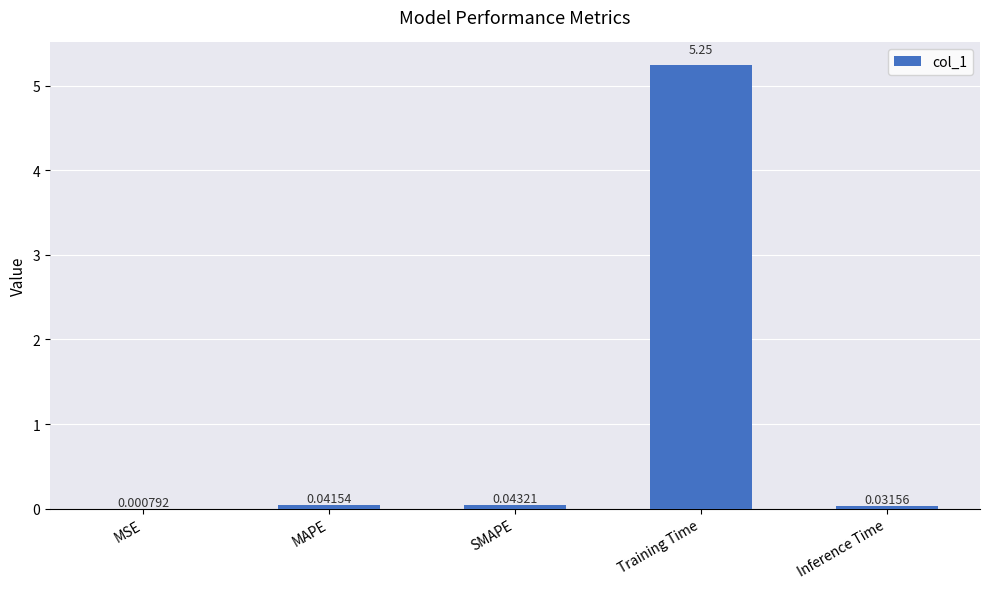

Where is the data nearest to the value 2?

SMAPE